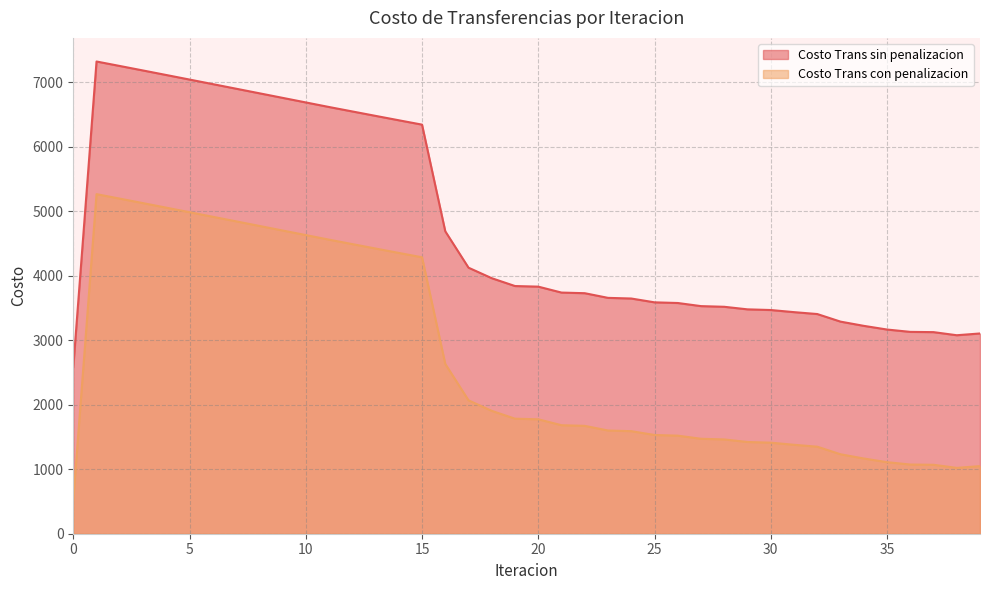

Which series has the largest total across all categories?

Costo Trans sin penalizacion